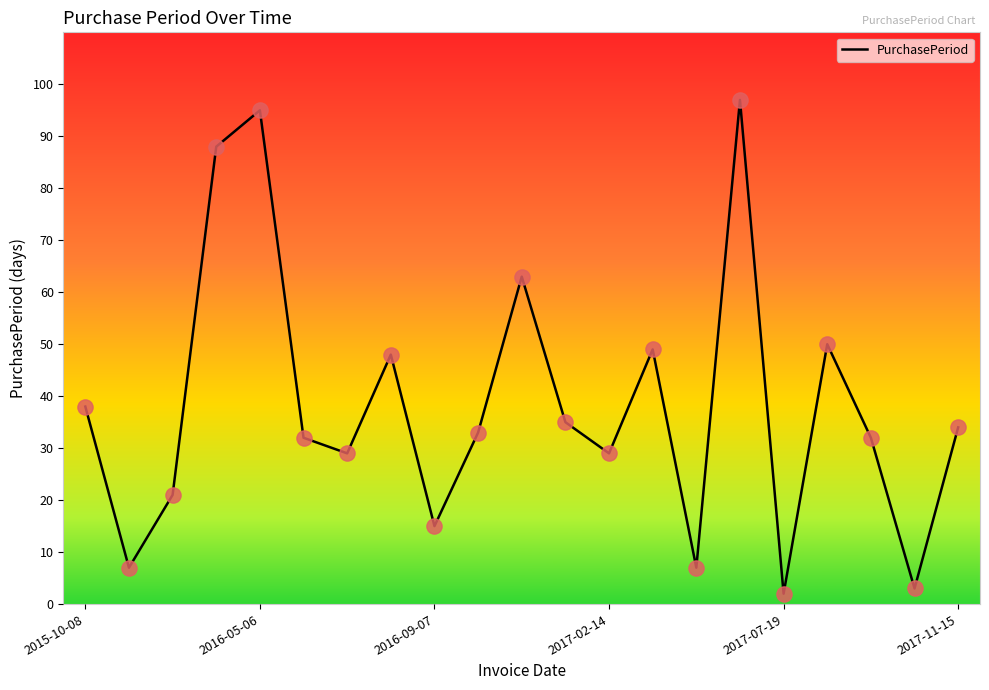

What is the difference between the maximum and minimum values?

95